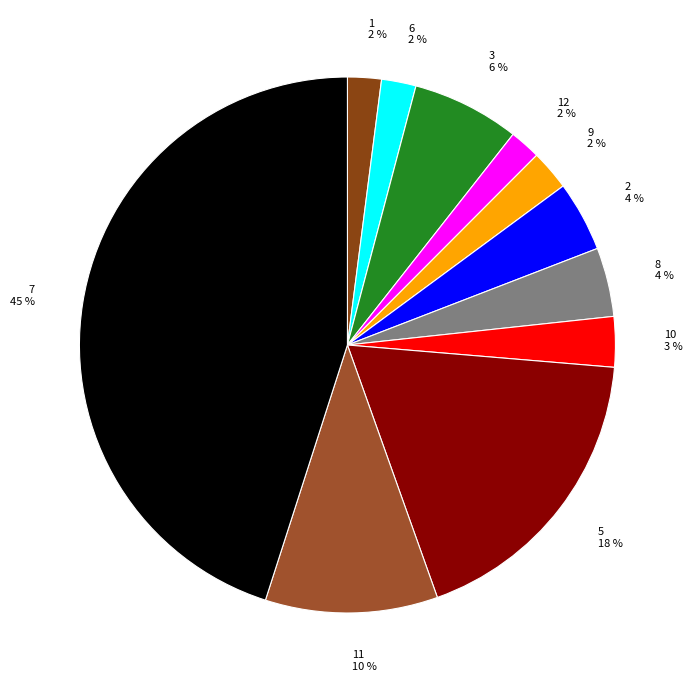

How many segments does this pie chart have?

11